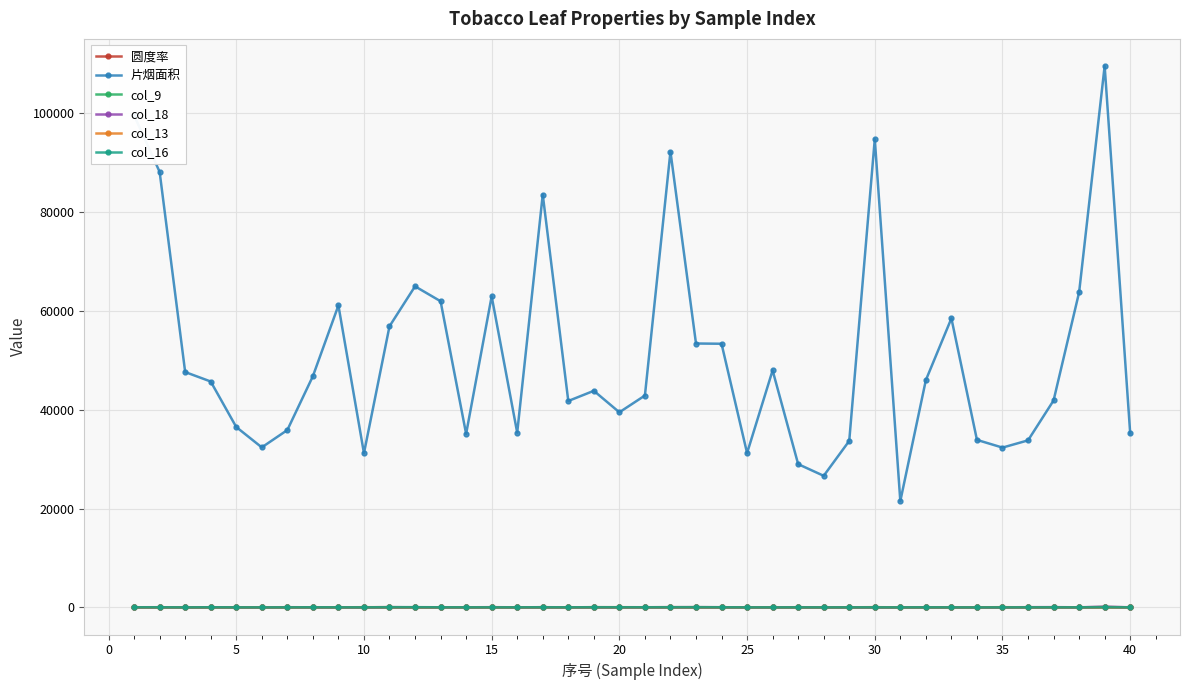

True or false: 片烟面积 and col_16 intersect in this chart.

False